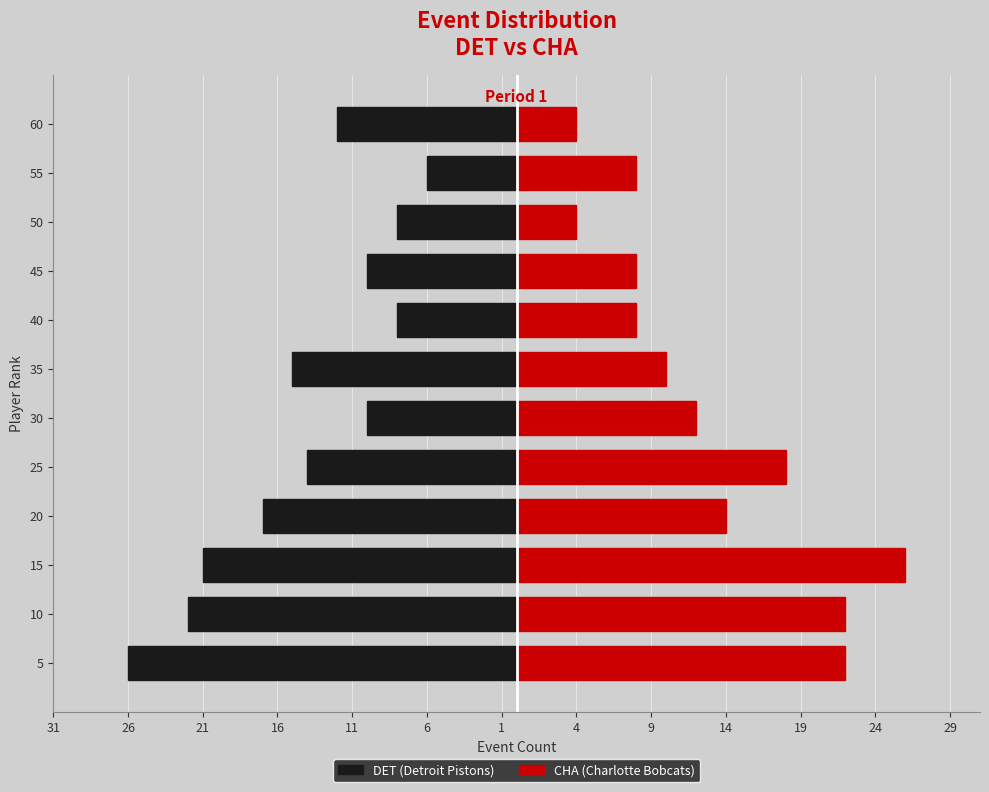

How many groups of bars are there?

12